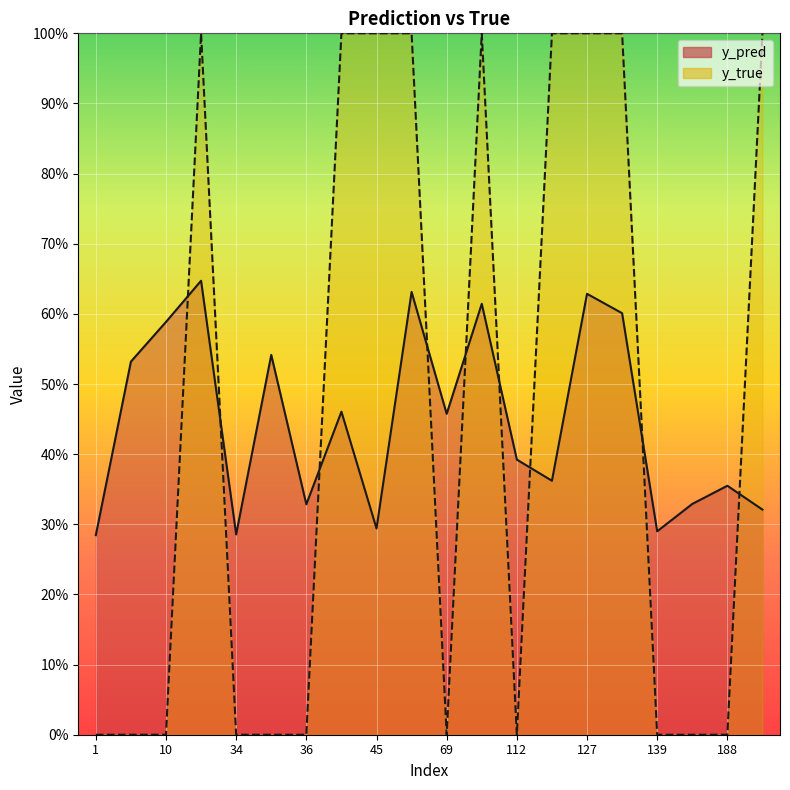

Is the value of y_true at 42 greater than the value of y_pred at 112?

Yes